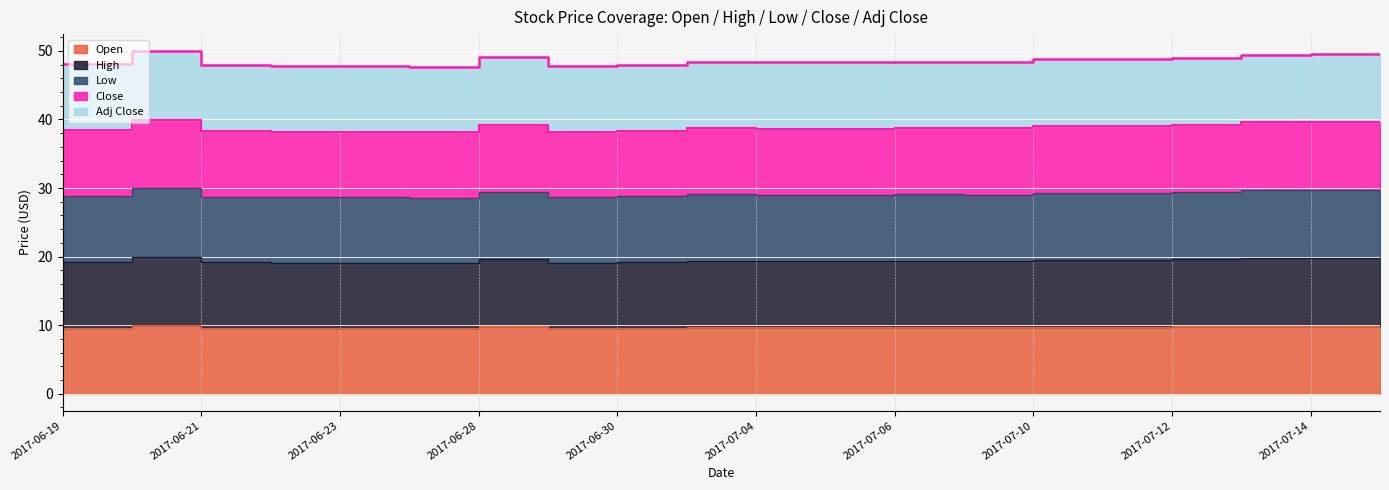

How many interior local valleys does the Open series have?

5